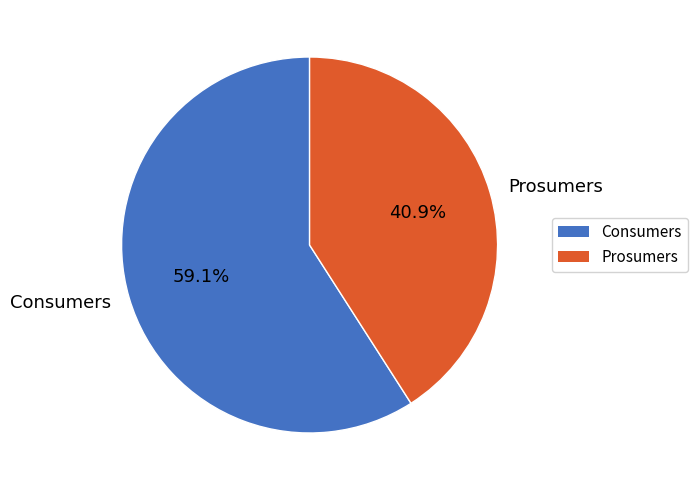

Which slice is the smallest?

Prosumers